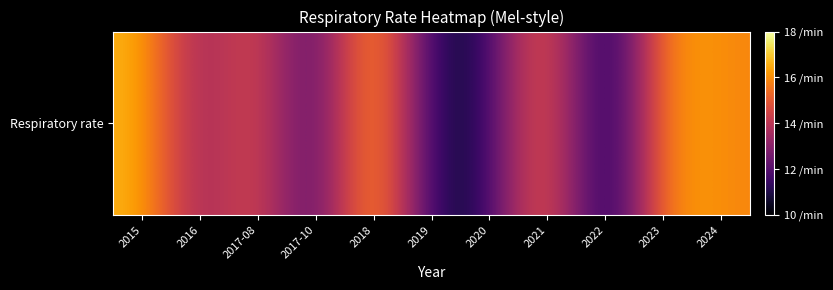

Reading left to right, what are all the values shown in this chart?

16	14	14	13	15	12	12	14	12	15	16